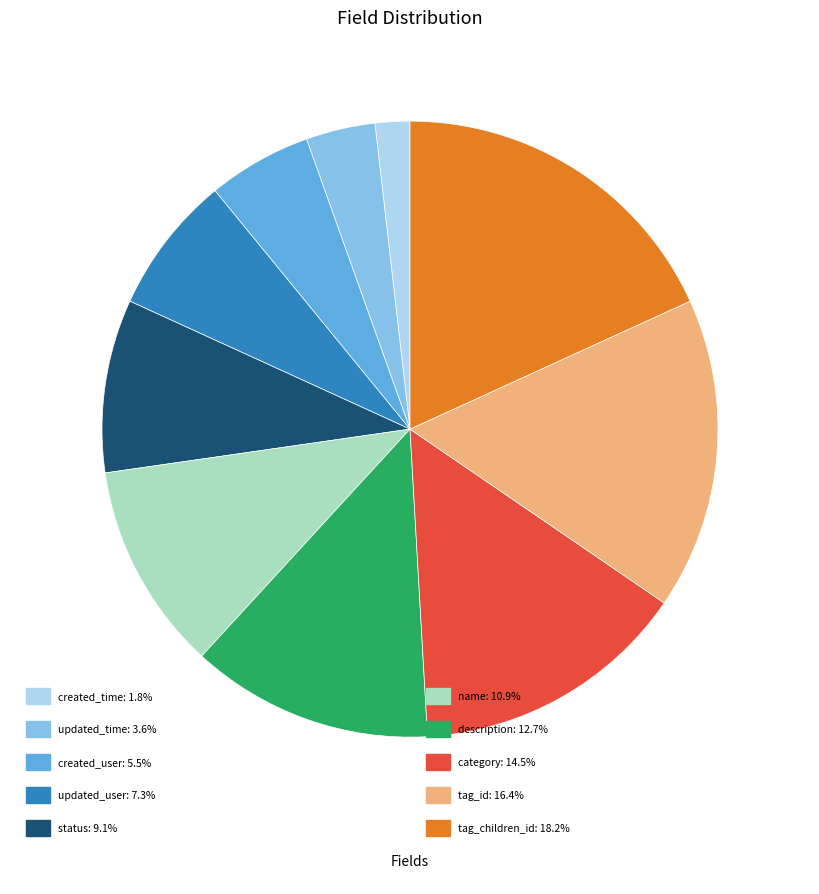

Is there any slice that represents more than half of the pie?

No